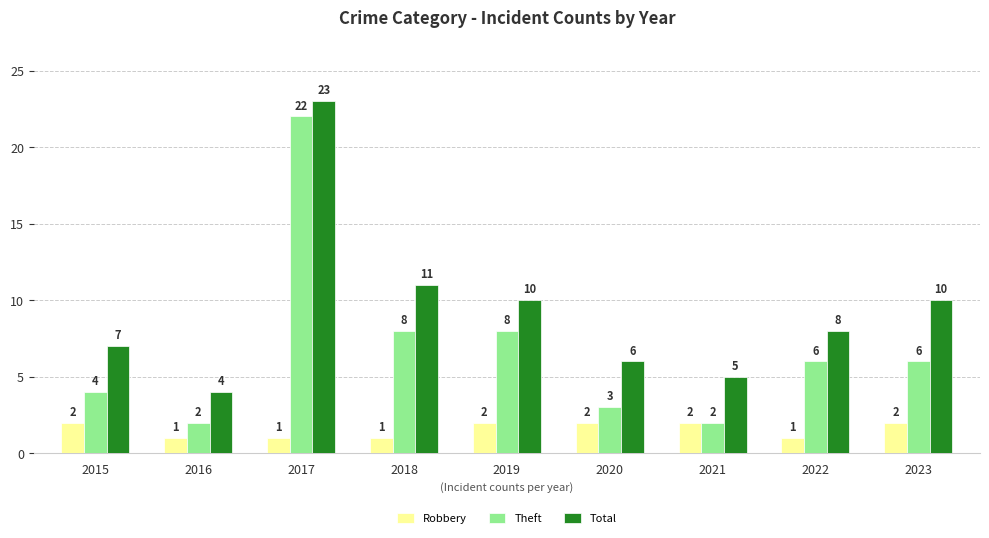

At which label does Total reach its peak?

2017